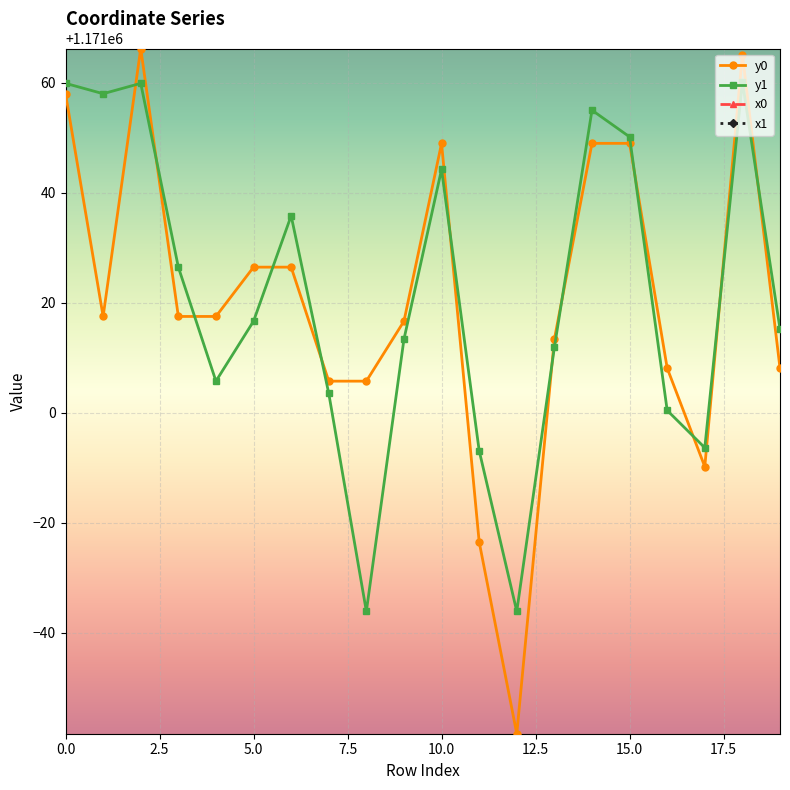

What is the value of the x0 point at the 17th from the left?

2546534.6